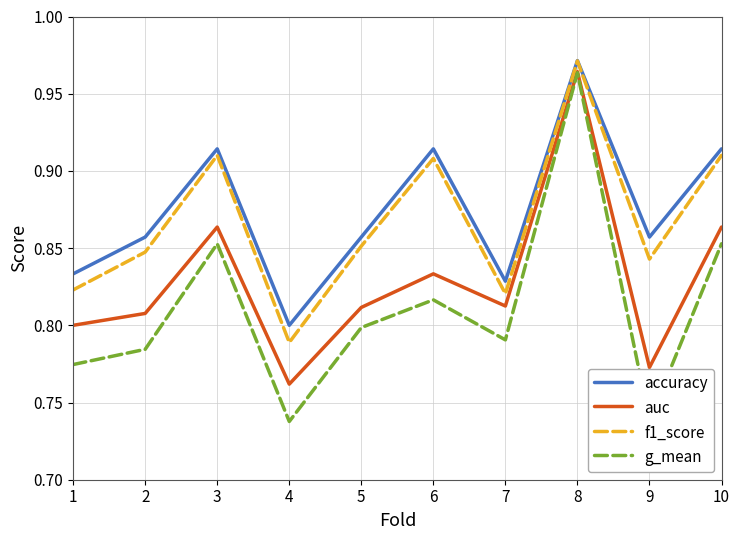

At which category does f1_score reach its first local valley?

4